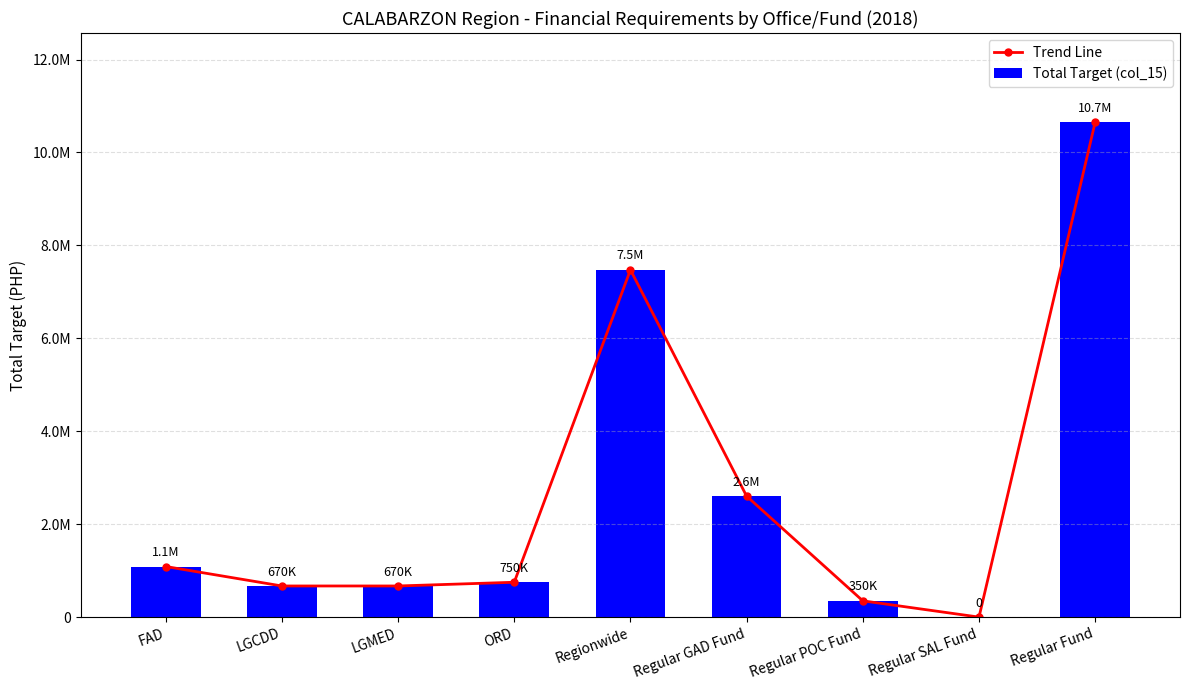

What is the difference between the maximum and minimum values in the Total Target (col_15) series?

10653500